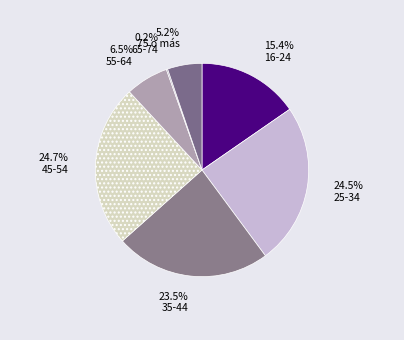

Rank the categories by value from highest to lowest.

45-54, 25-34, 35-44, 16-24, 55-64, 75 o más, 65-74